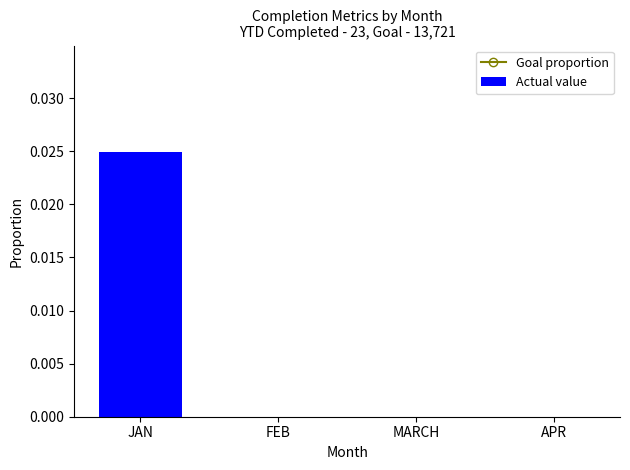

Which category has the highest value in the Actual value series?

JAN